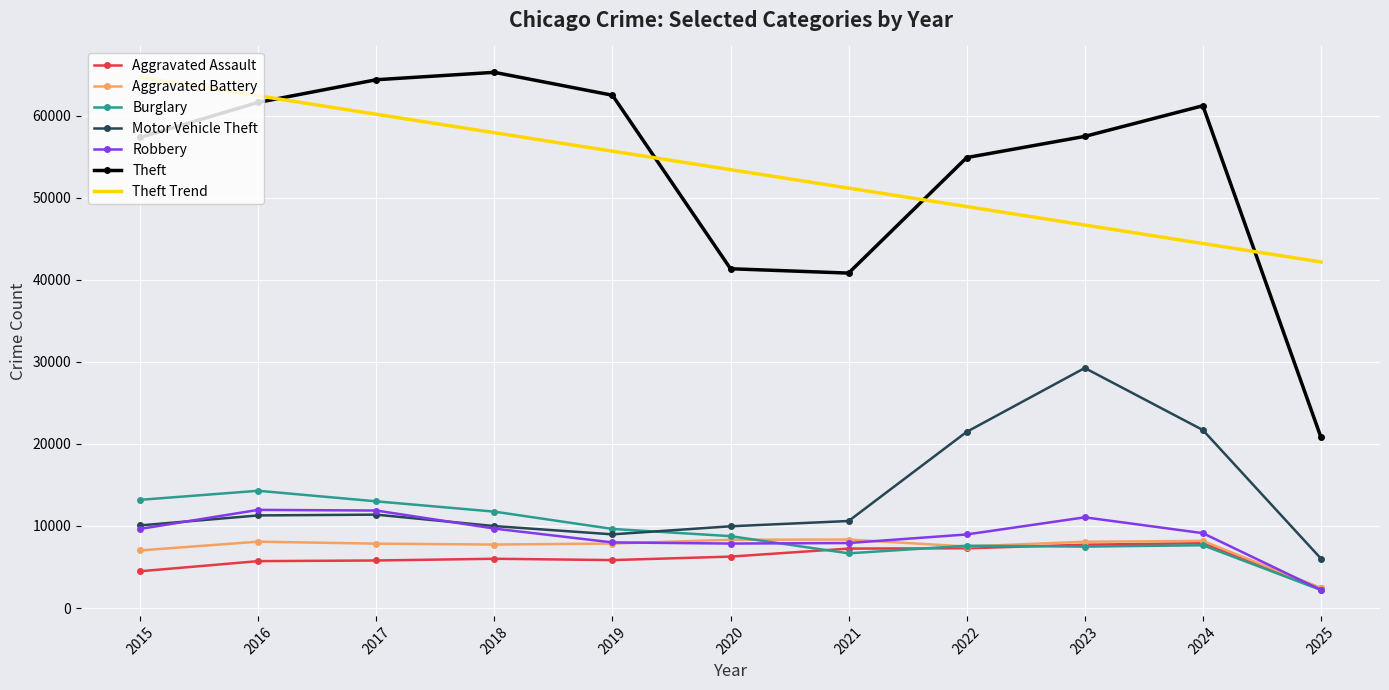

Which series has the widest spread of values?

Theft